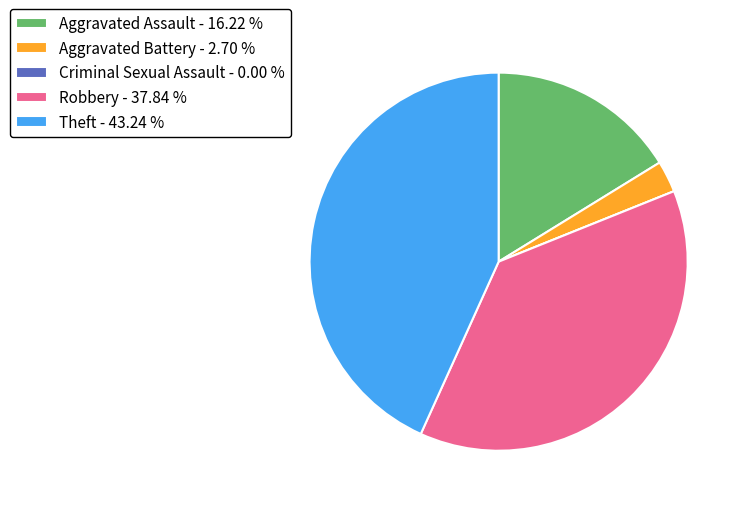

What is the ratio of the value at Aggravated Assault - 16.22 % to the value at Theft - 43.24 %?

0.4